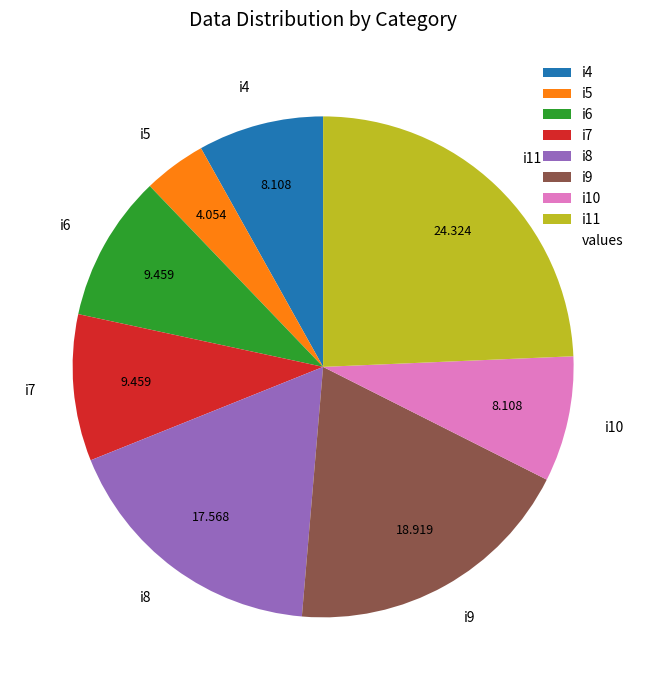

True or false: i8 accounts for 18% of the total.

True